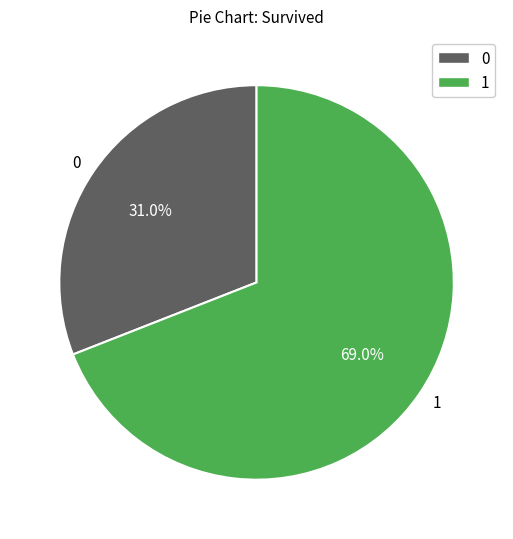

How many slices are in this pie chart?

2